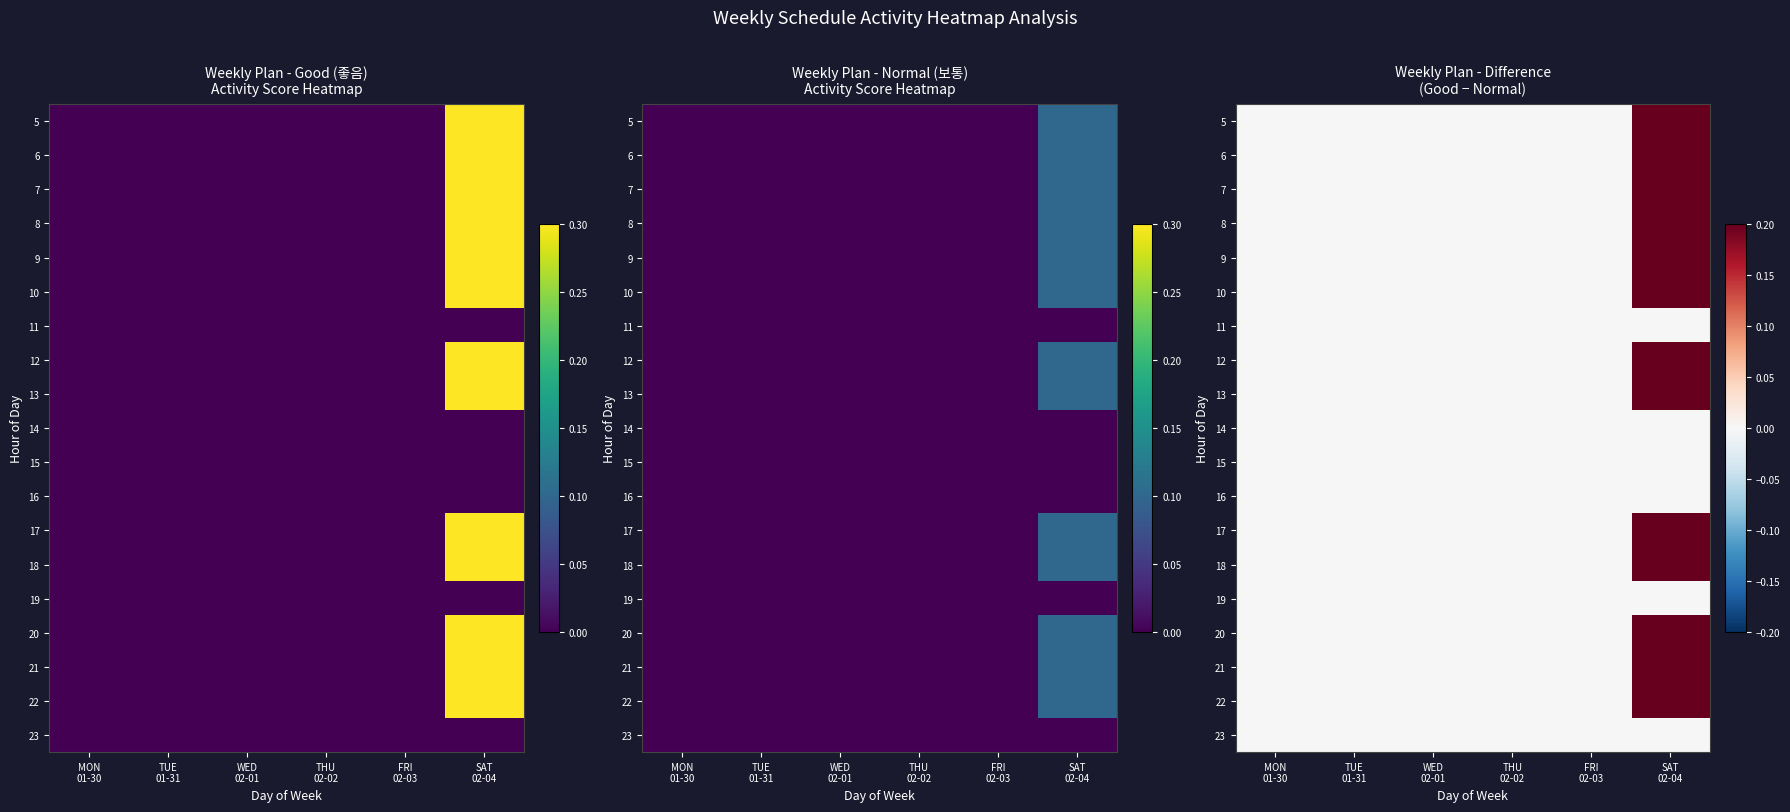

How many data points in 5 are above 0?

1